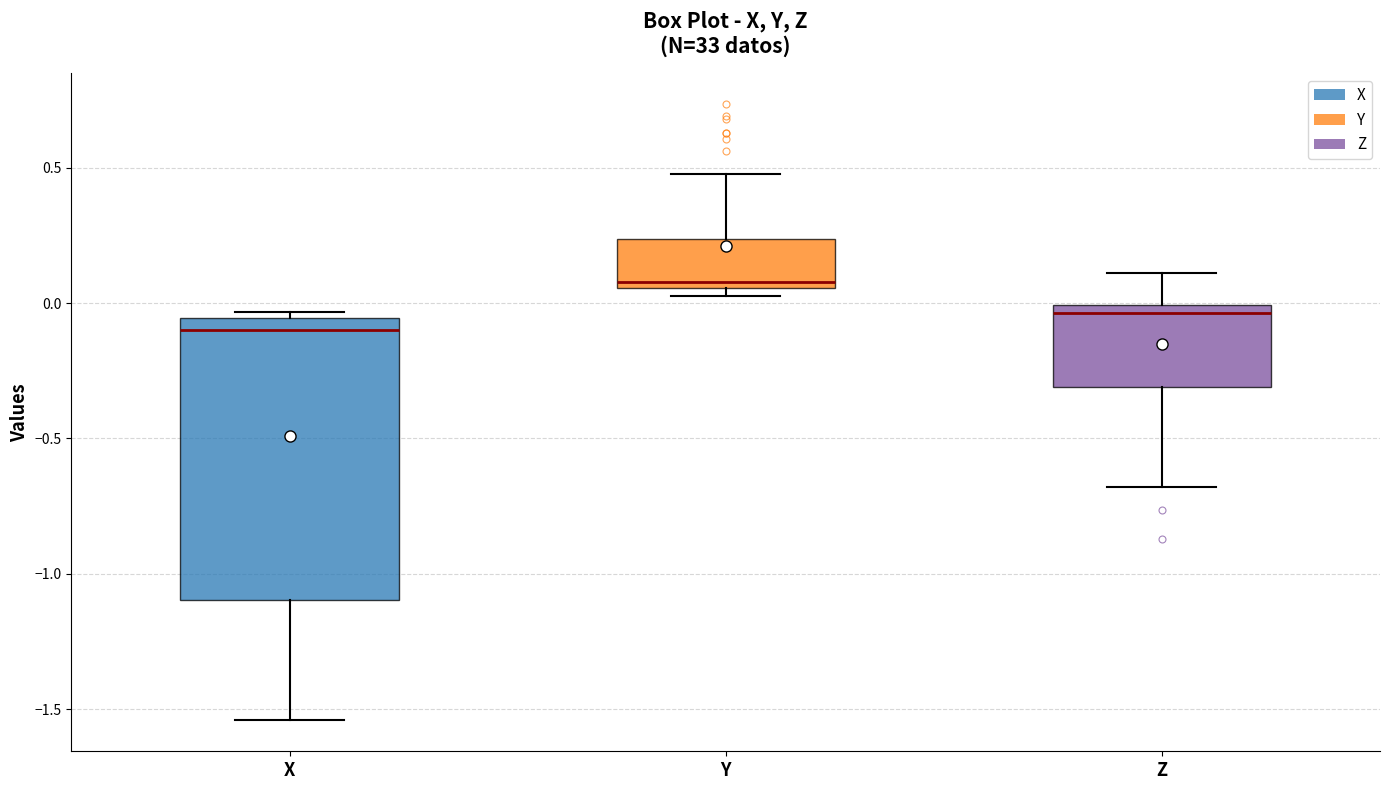

Where is the upper edge of the box for X on the y-axis? The values are not printed on the chart, so give them approximately, as read against the axis.

-0.05